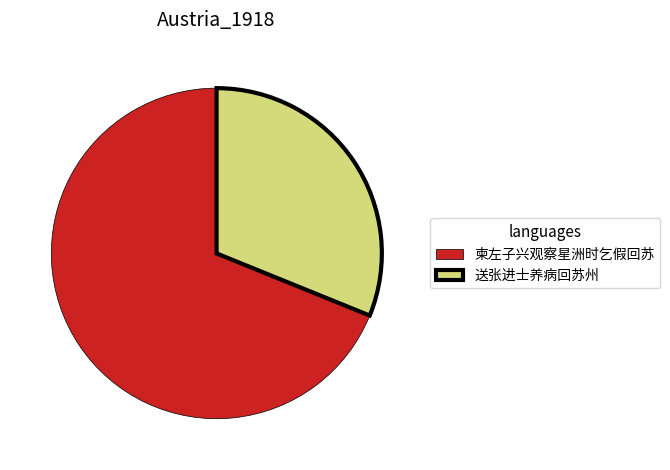

The 柬左子兴观察星洲时乞假回苏 slice represents 58% of the pie. True or false?

False